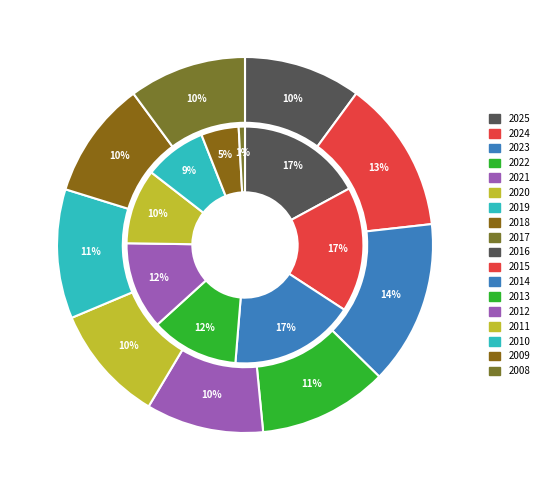

How many slices are in this pie chart?

18